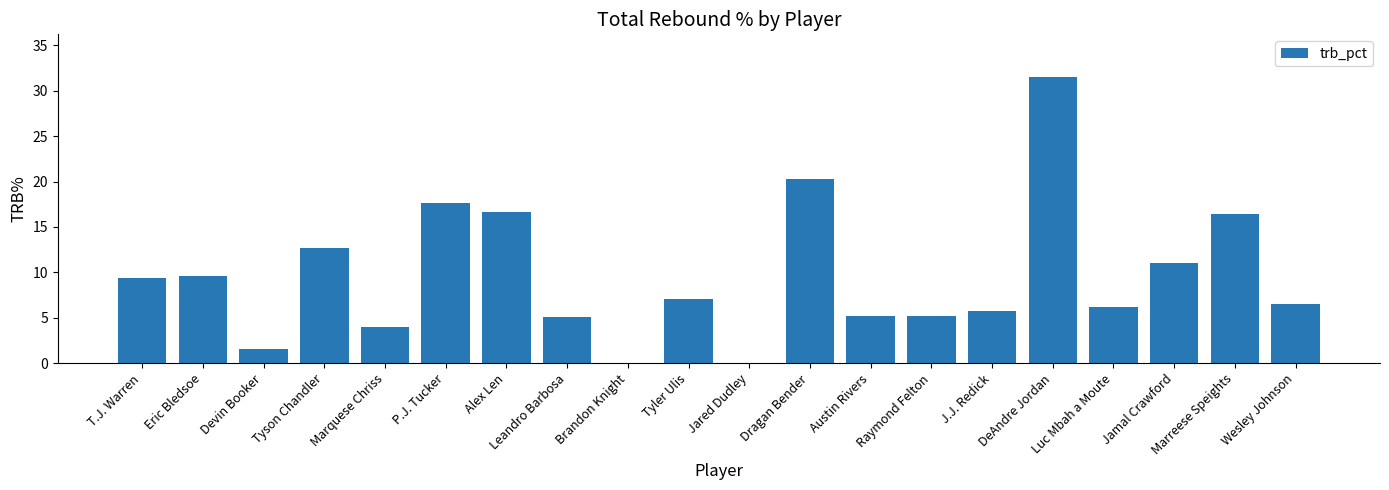

True or false: the data shows 5.1 at Leandro Barbosa.

True